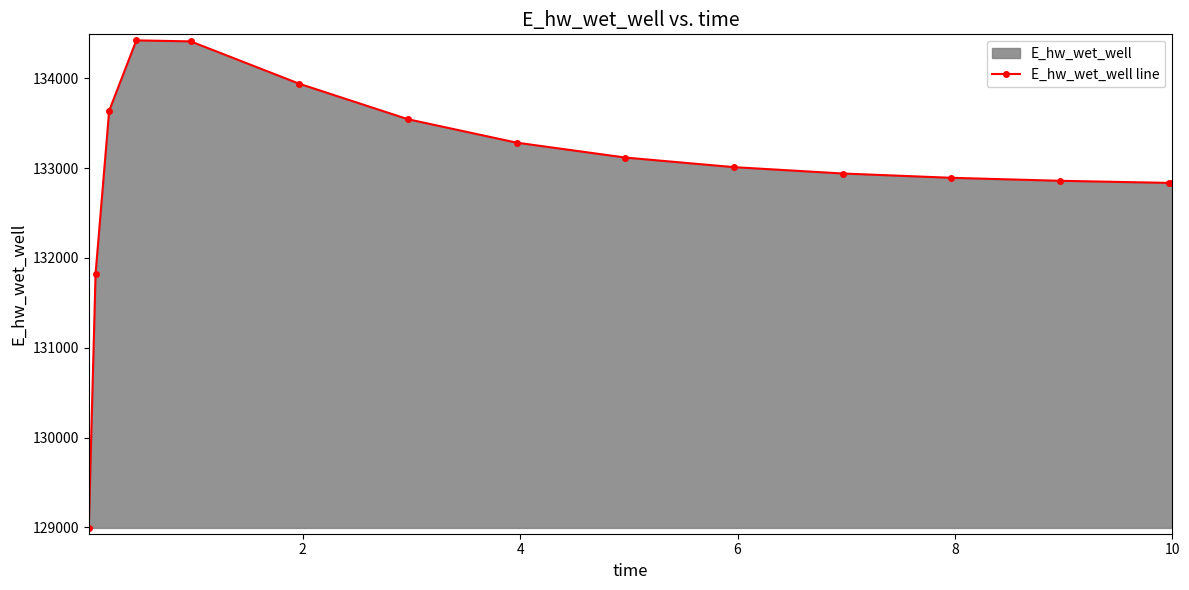

What is the difference between the maximum and minimum values?

5428.8